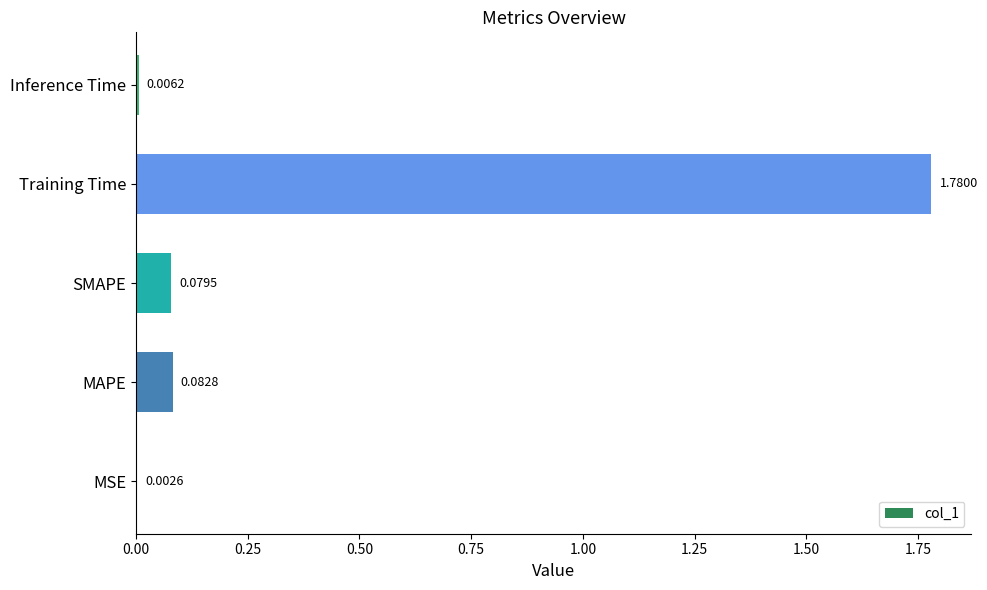

What is the sum of the values at MAPE and Training Time?

1.9